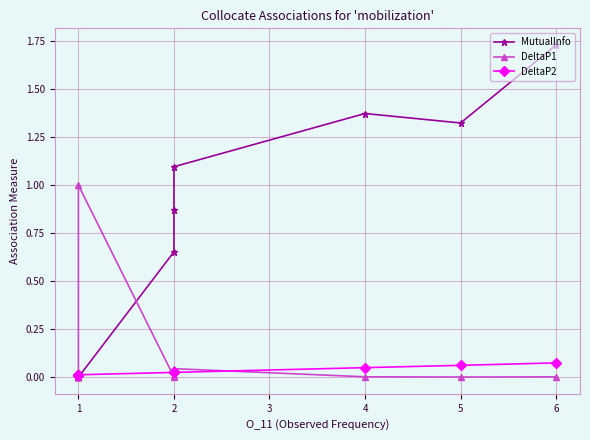

List the series in order of their peak value, highest first.

MutualInfo, DeltaP1, DeltaP2